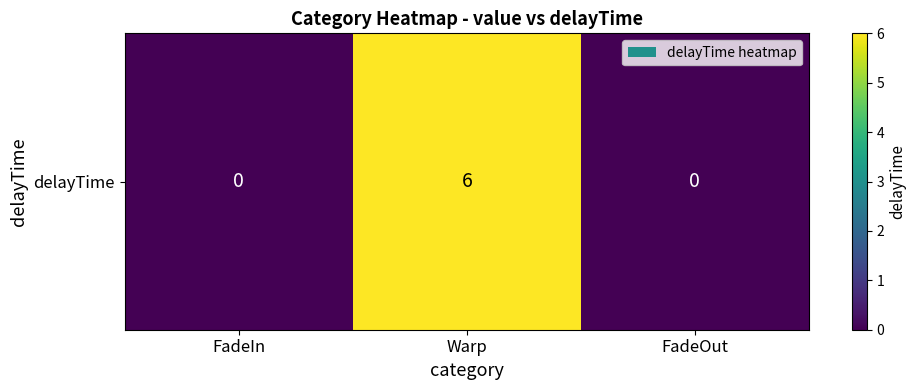

List the labels in order of value, smallest first.

FadeIn, FadeOut, Warp